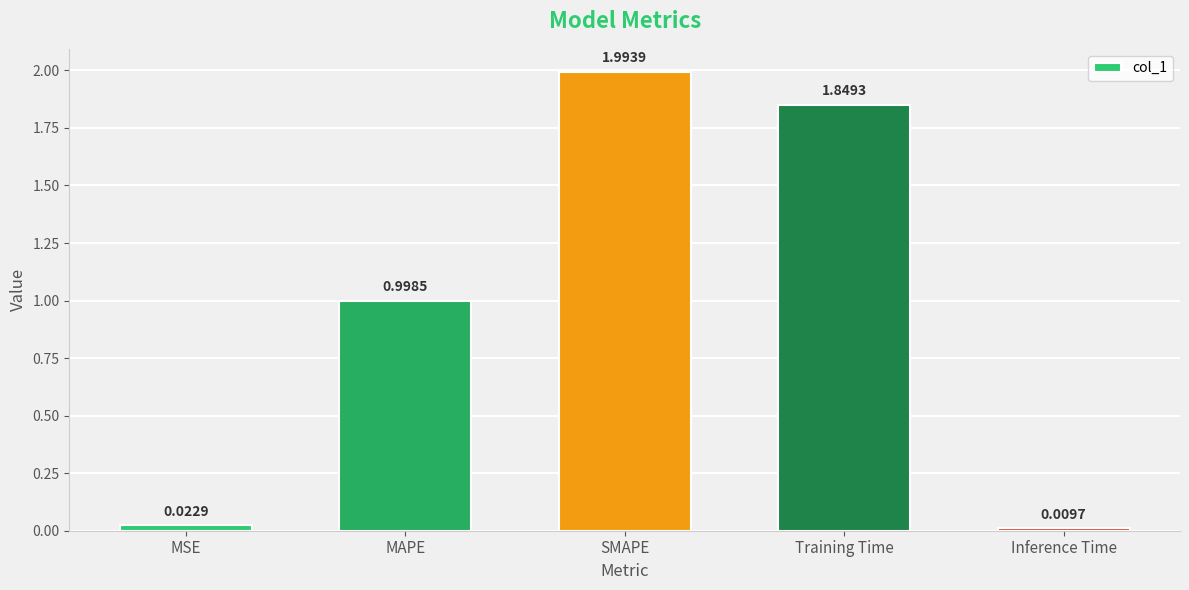

Rank the categories by value from lowest to highest.

Inference Time, MSE, MAPE, Training Time, SMAPE